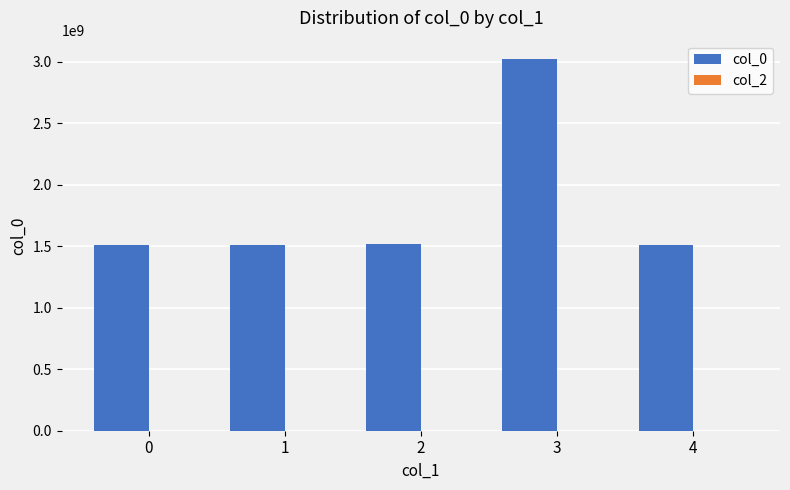

Is it true that the value at 1 is 1509883646?

True